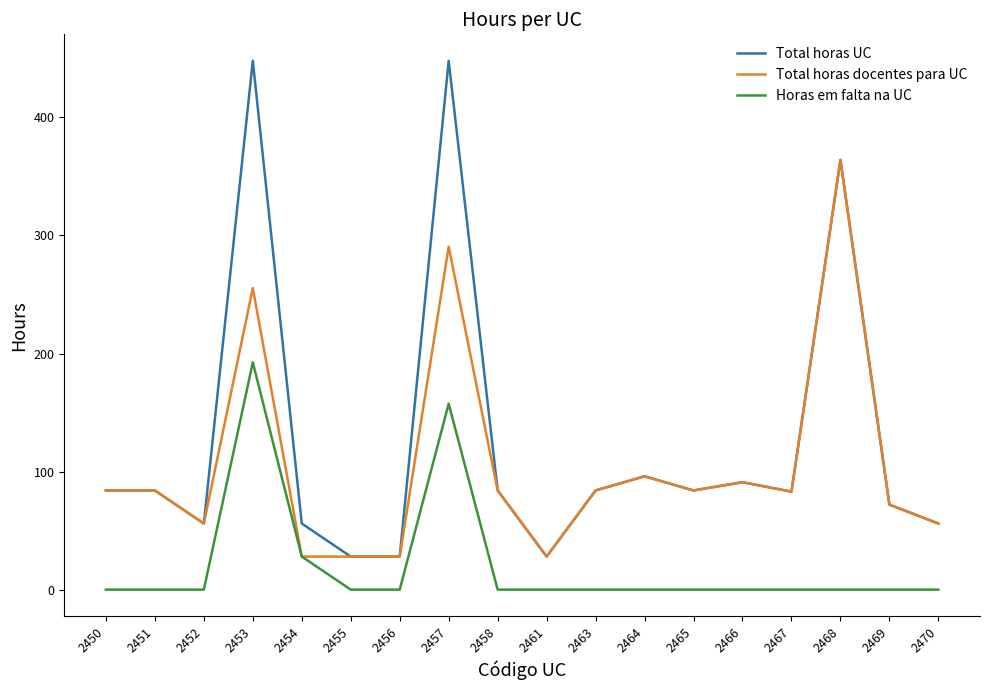

List the series in order of their overall mean, lowest first.

Horas em falta na UC, Total horas docentes para UC, Total horas UC